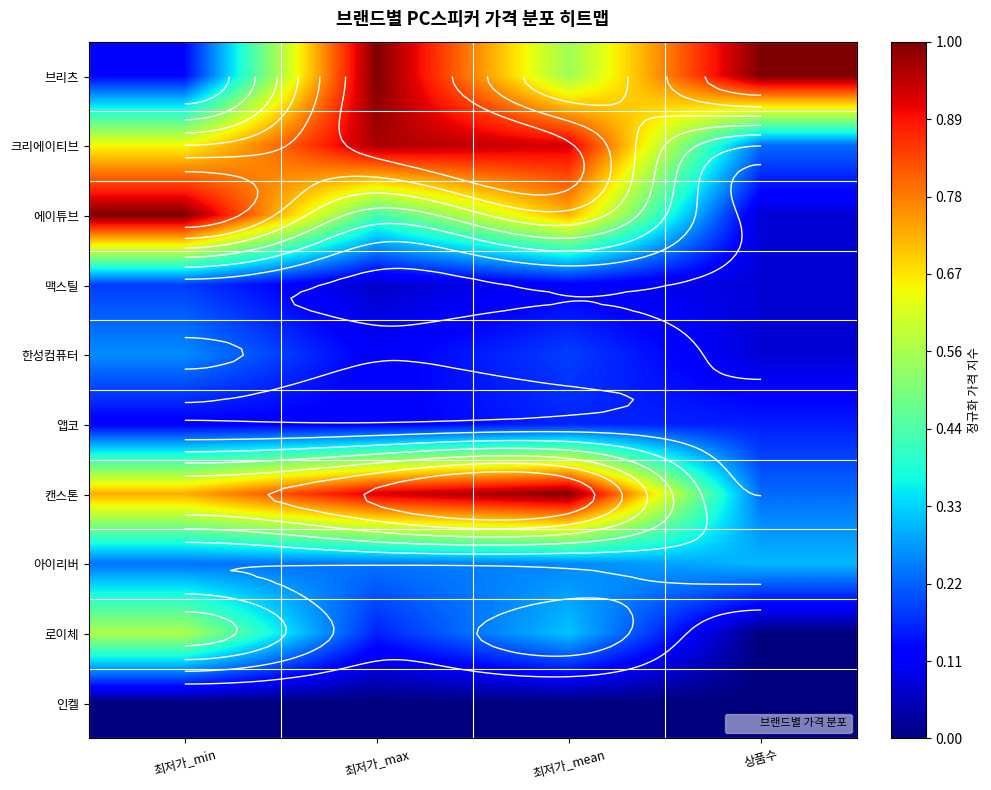

Where is 브리츠 nearest to the value 0?

최저가_min